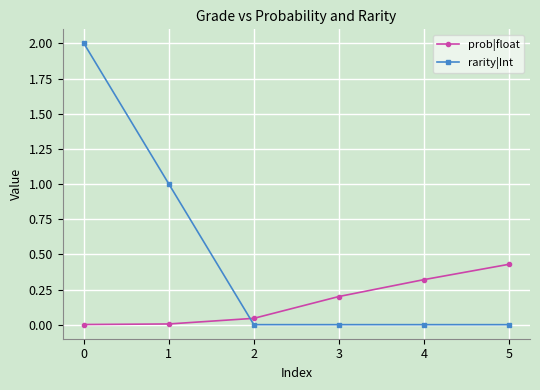

Count the rarity|Int values in the range 0 to 1.

5